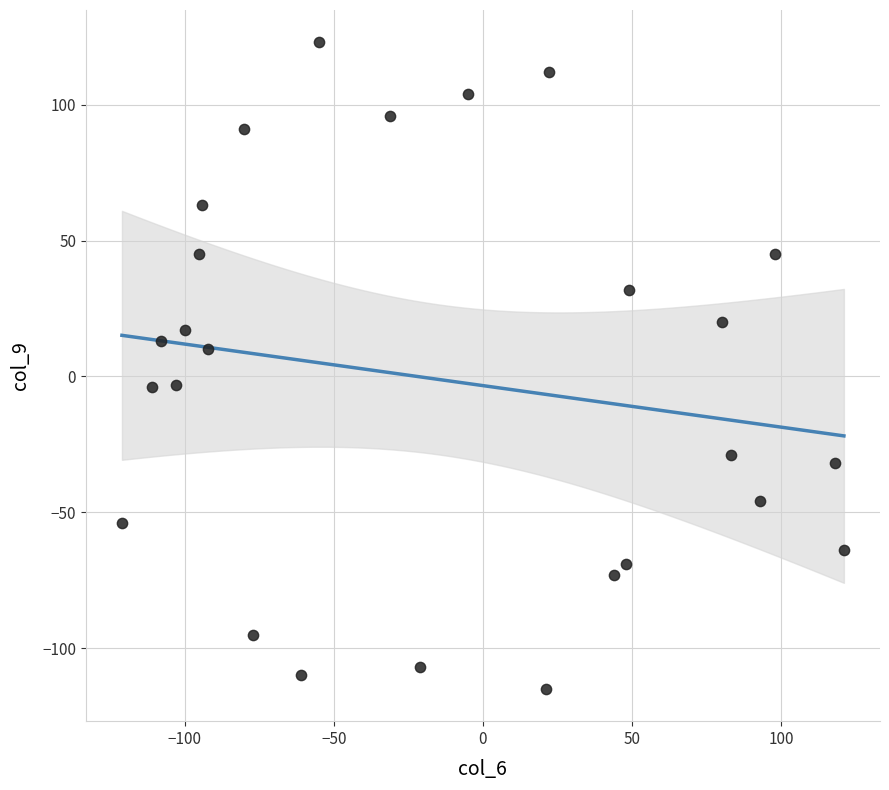

What is the range of X values (max minus min)?

242